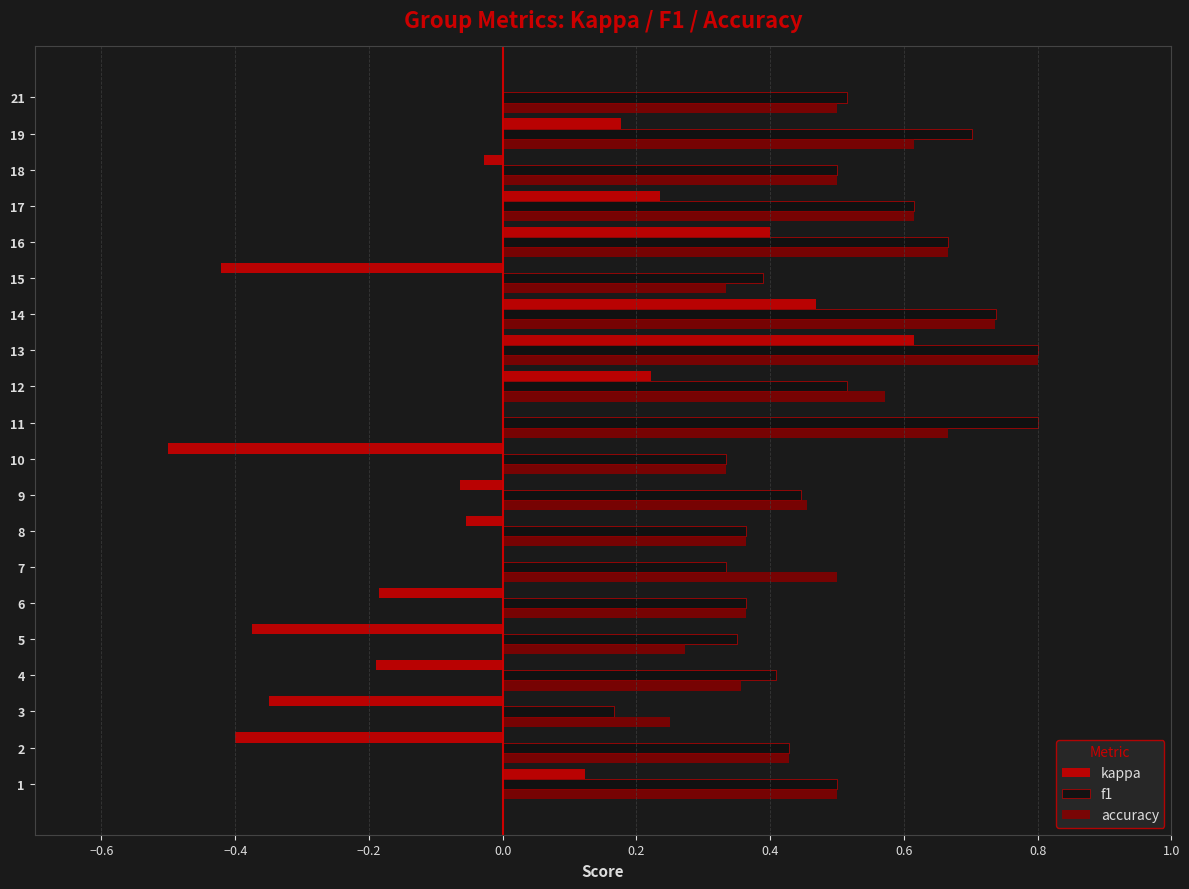

How many categories are shown in the chart?

20